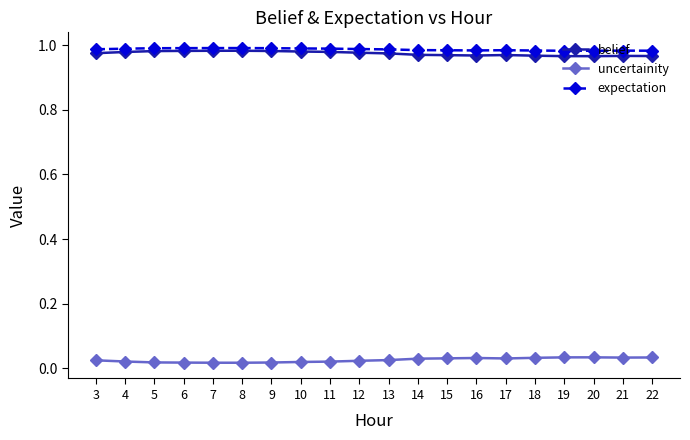

Is it true that expectation equals 0.4 at 19?

False